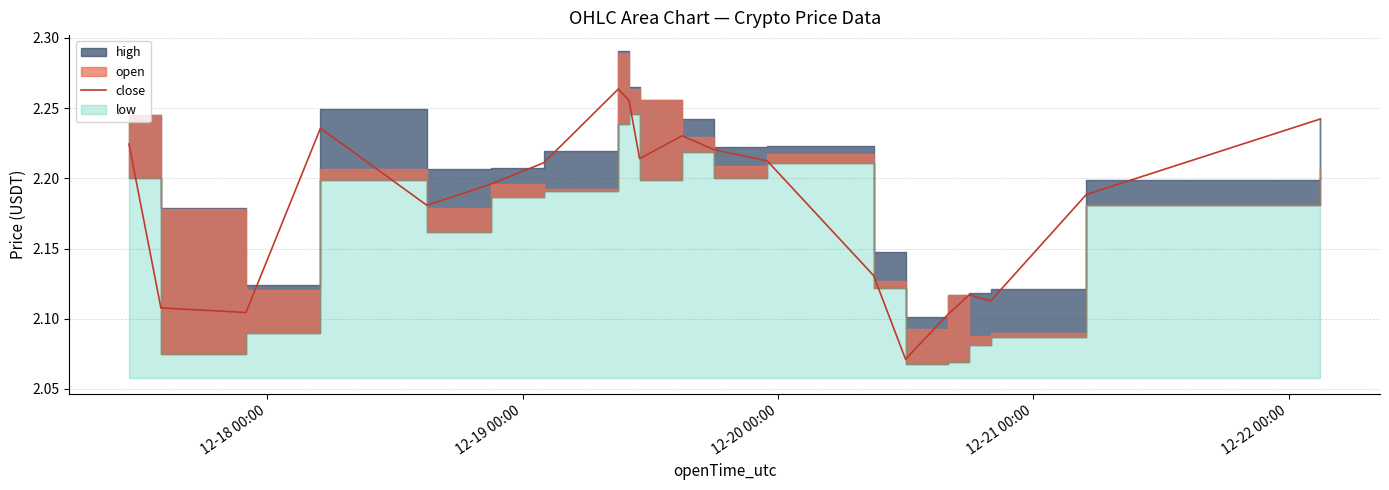

Reading right to left, what are all the values shown in this chart?

2.2	2.2	2.1	2.1	2.1	2.1	2.1	2.2	2.2	2.2	2.2	2.3	2.3	2.2	2.2	2.2	2.2	2.1	2.1	2.2